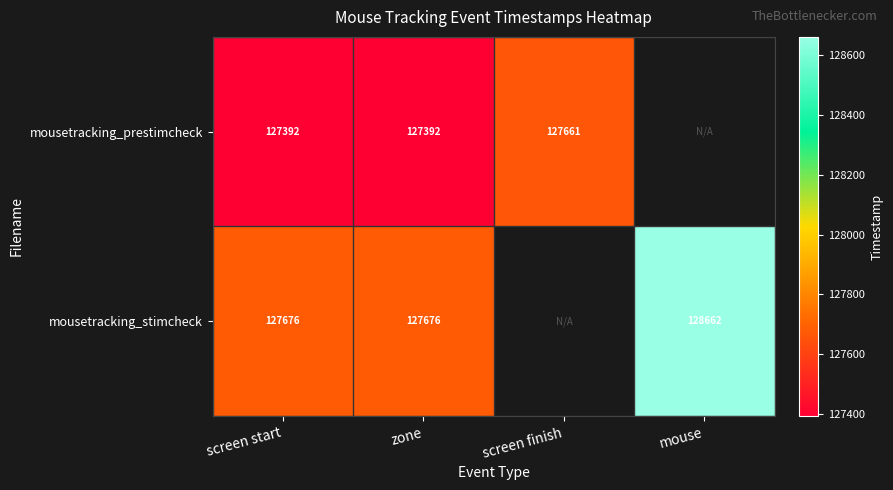

What is the maximum value for mousetracking_prestimcheck?

127661.0